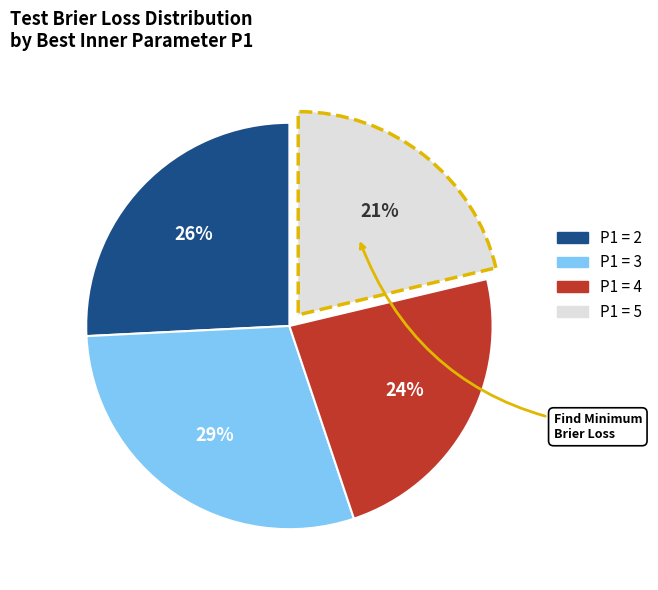

Does any single category account for the majority?

No